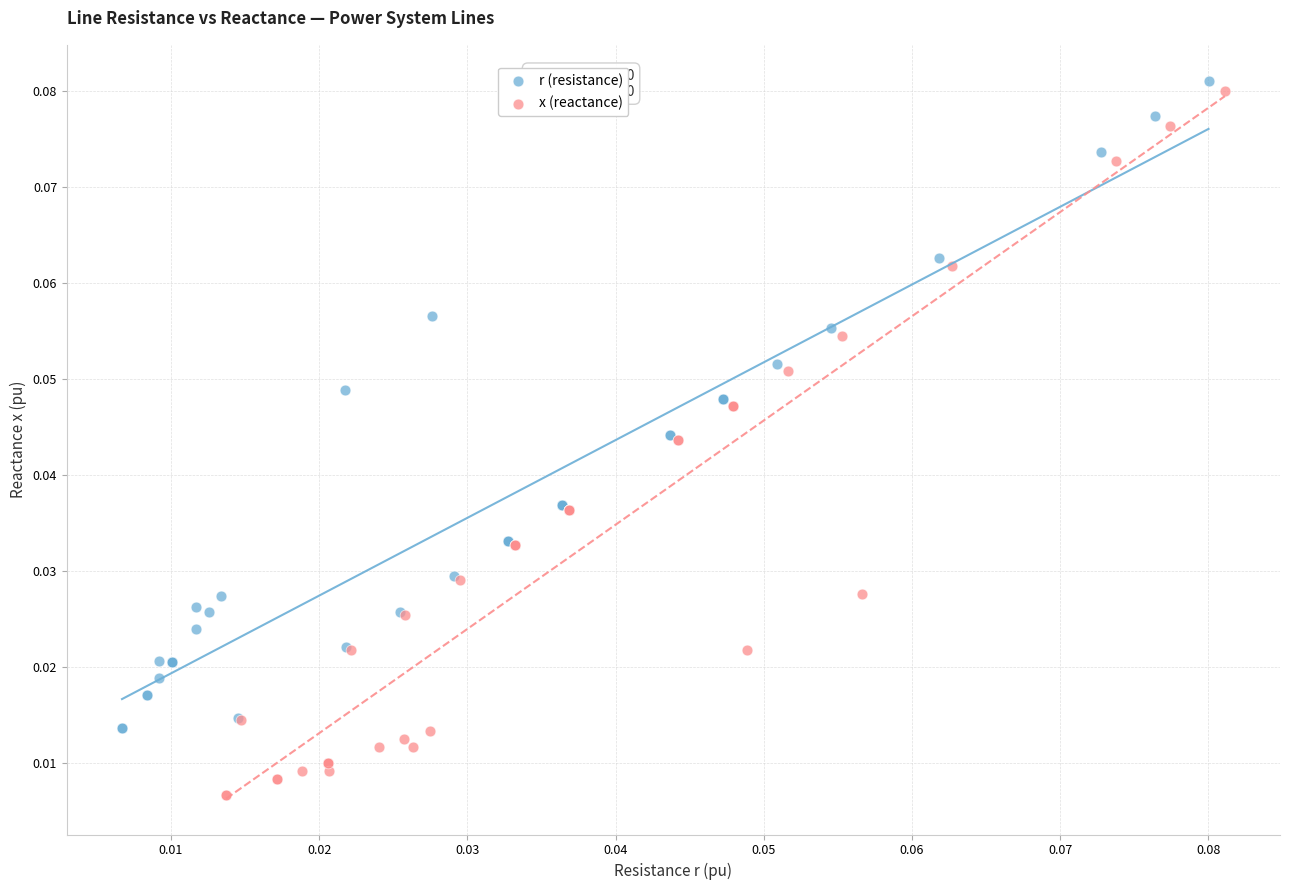

What are all the series names shown in the legend?

r (resistance), x (reactance)